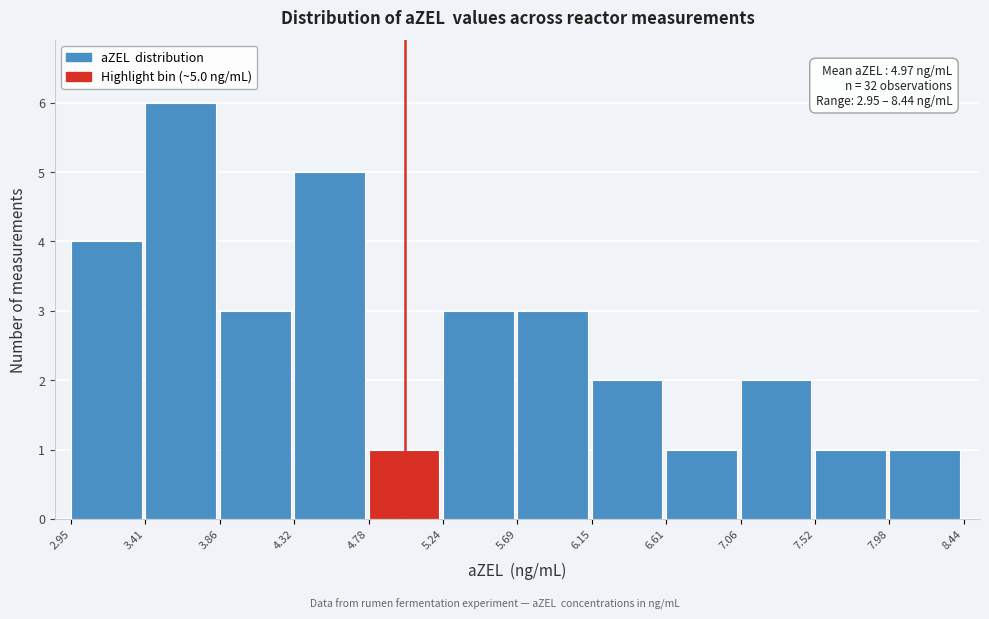

Which range on the x-axis has the tallest bar?

3.41 to 3.86